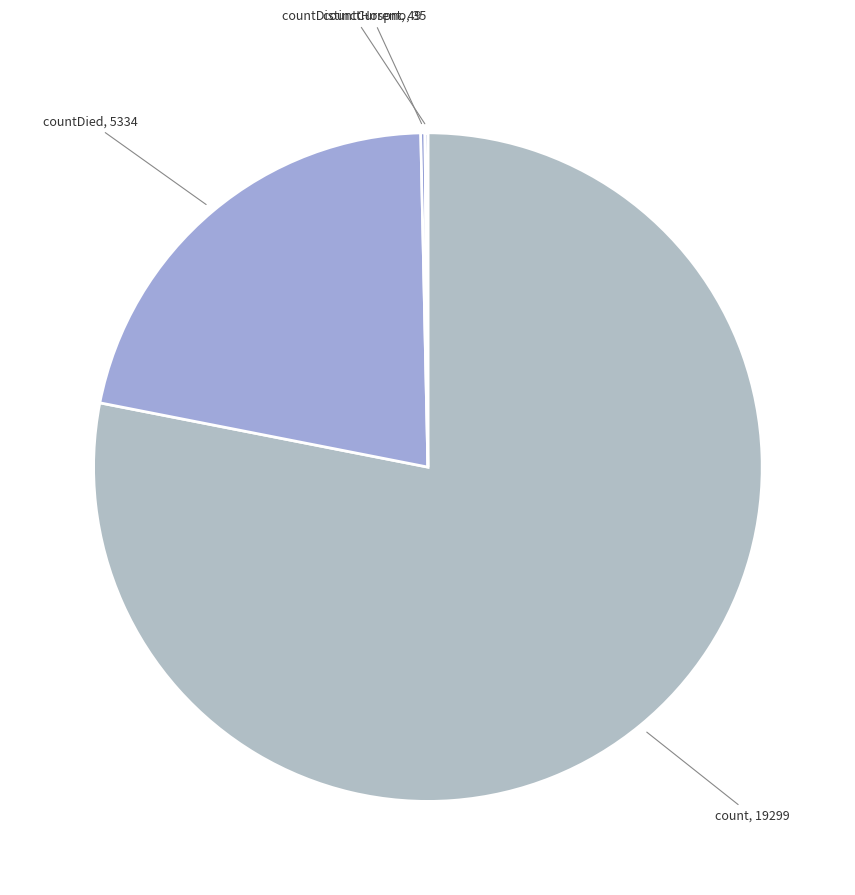

Is it true that count is 90% of the pie?

False